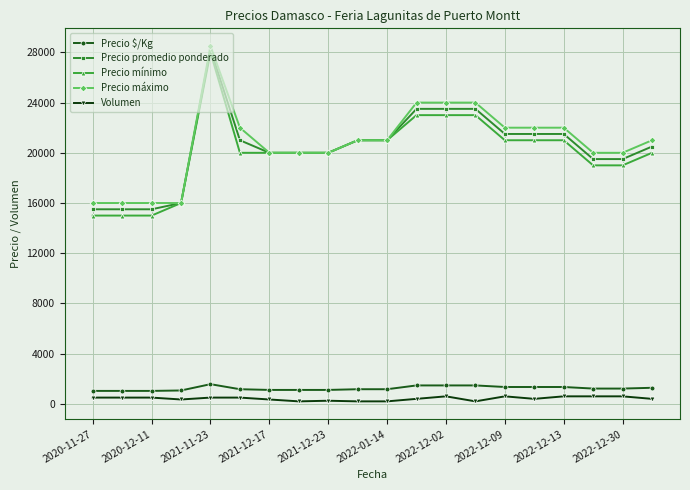

What is the greatest value displayed?

28500